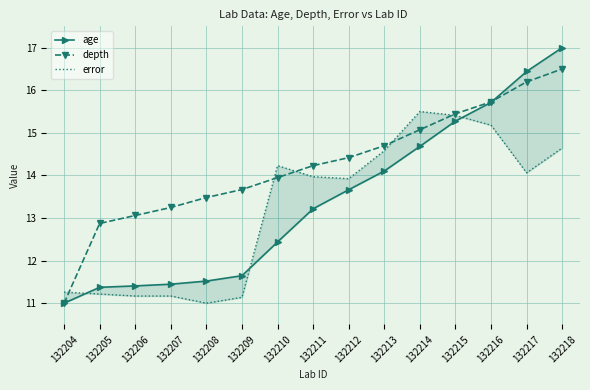

What is the maximum value shown in the chart?

17.0